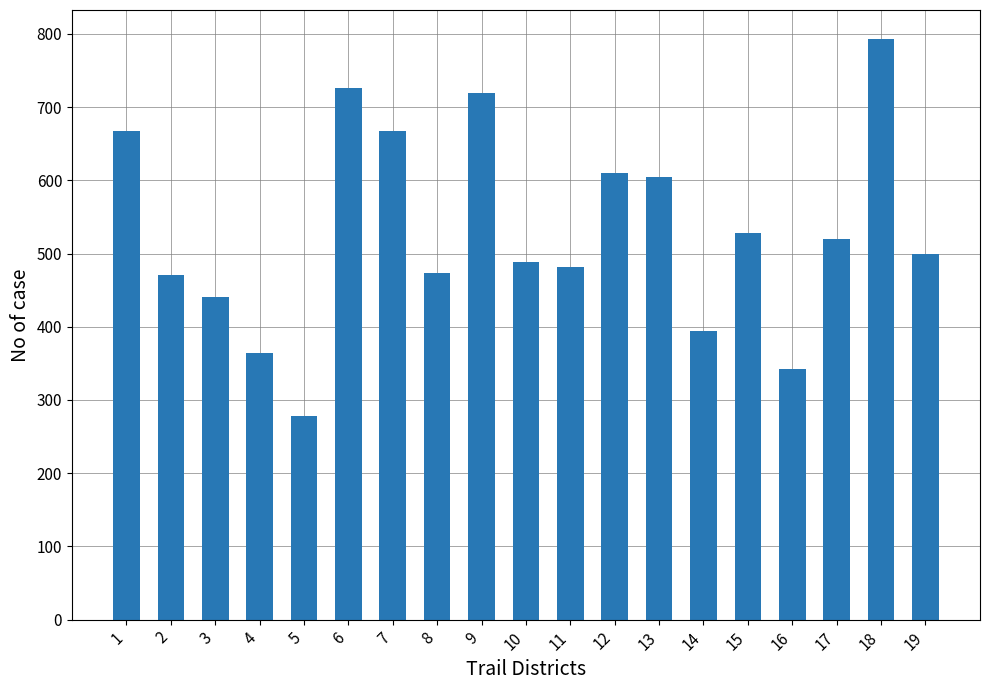

What is the sum of the values at 3 and 7?

1109